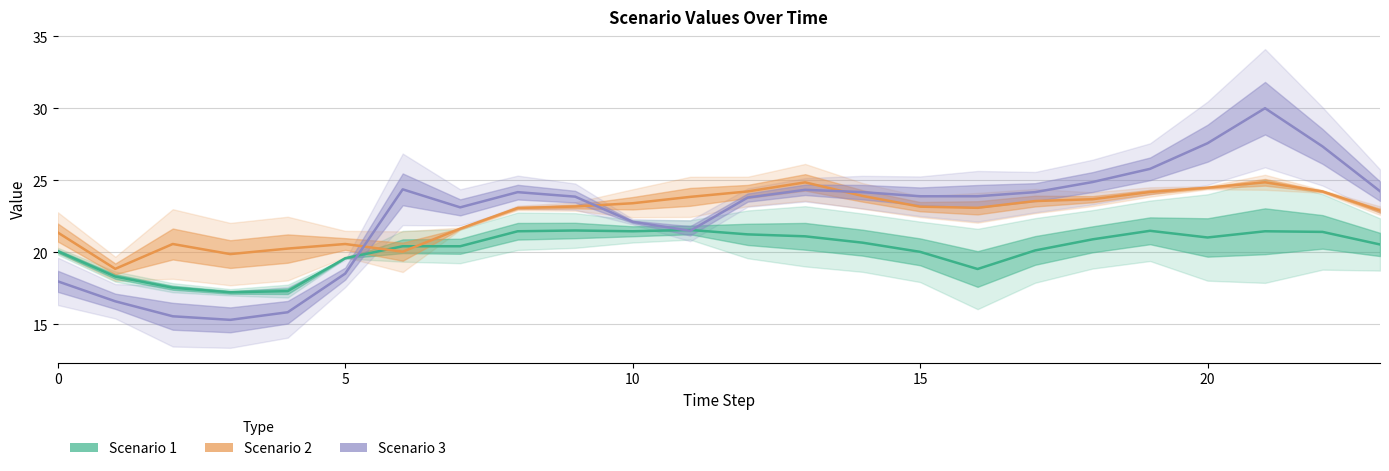

True or false: Scenario 1 and Scenario 2 cross at least once.

True